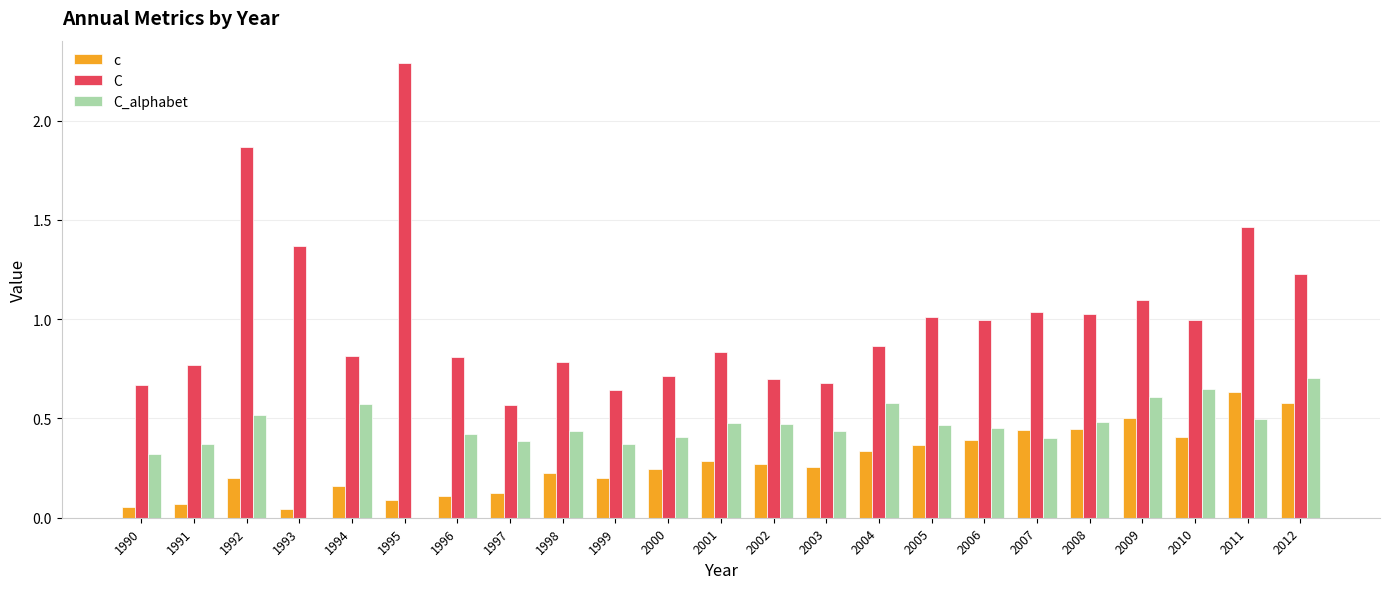

What is the sum of all C values?

23.2